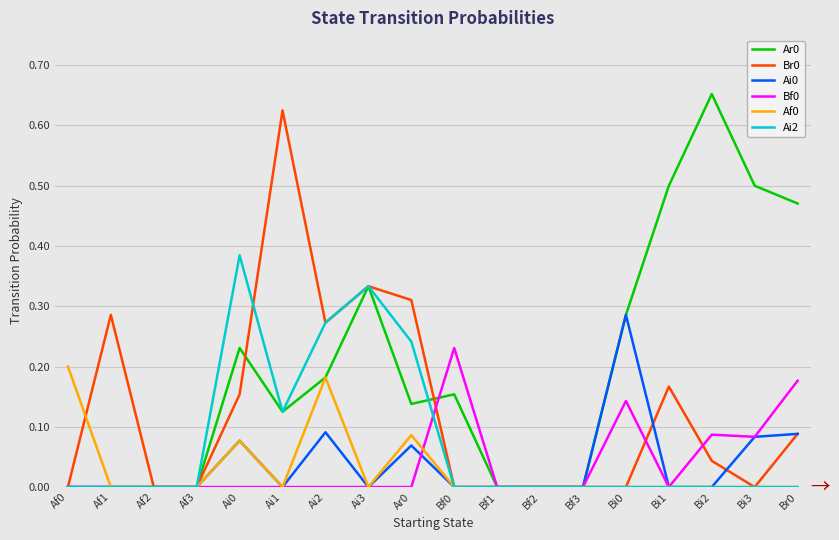

What is the sum of all Ar0 values?

3.6